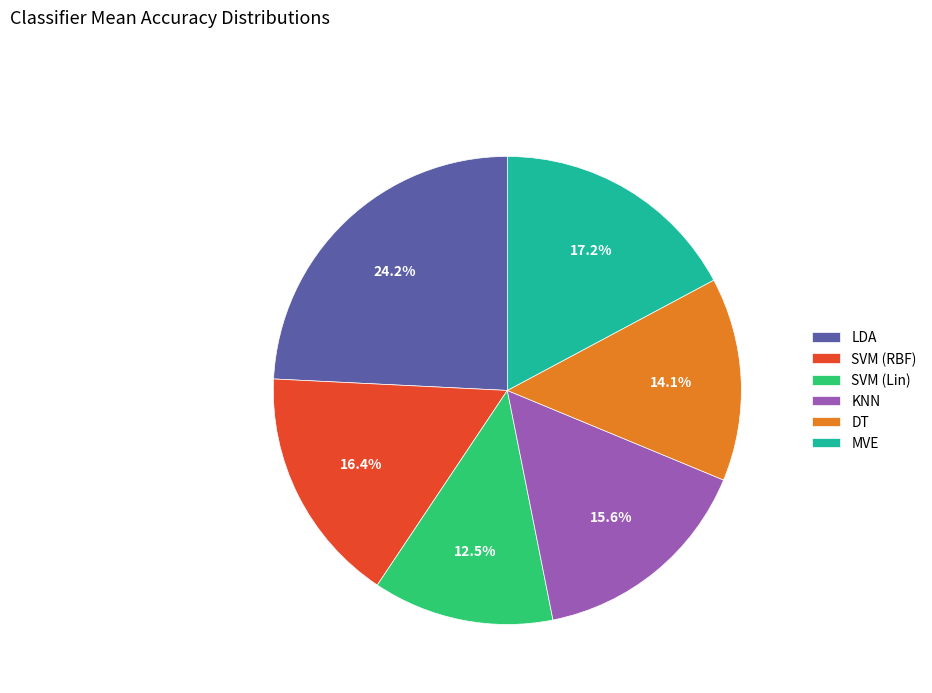

True or false: SVM (RBF) accounts for 6% of the total.

False